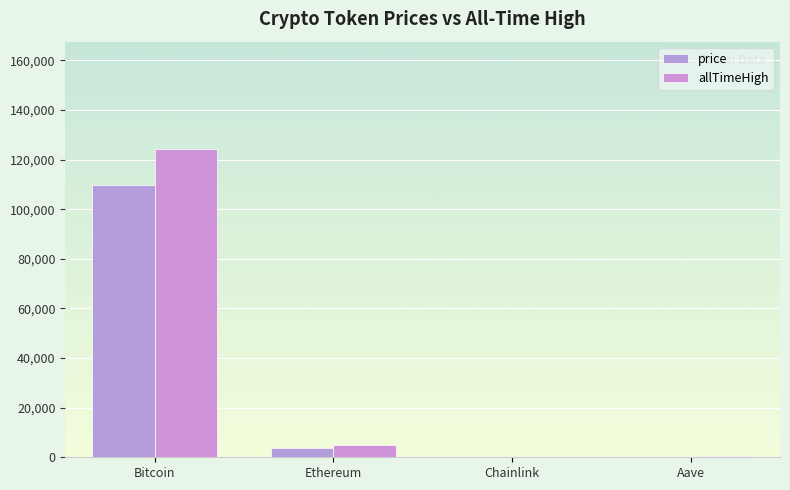

Reading right to left, what are all the values shown in this chart?

price: Aave=260.9	Chainlink=20.4	Ethereum=3932.3	Bitcoin=109734.0
allTimeHigh: Aave=661.7	Chainlink=52.7	Ethereum=4946.1	Bitcoin=124128.0